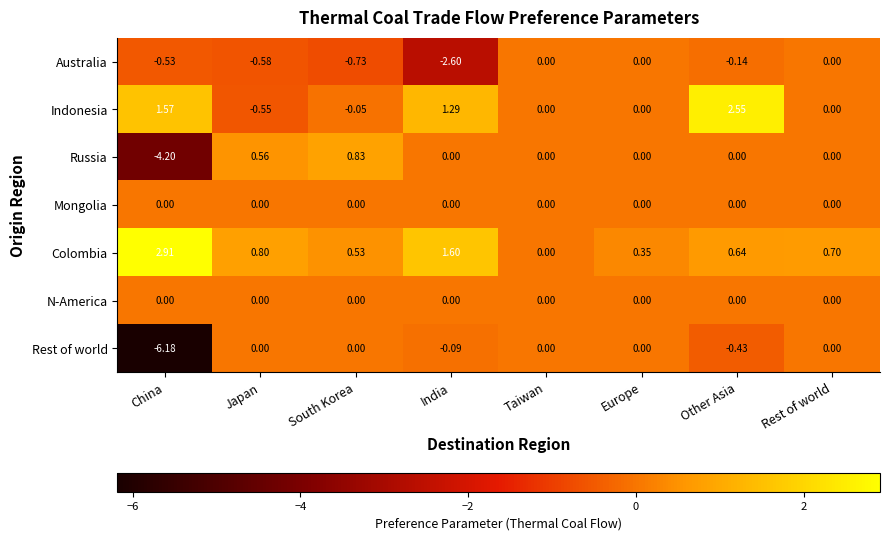

Where does the Russia series first go above 0?

Japan